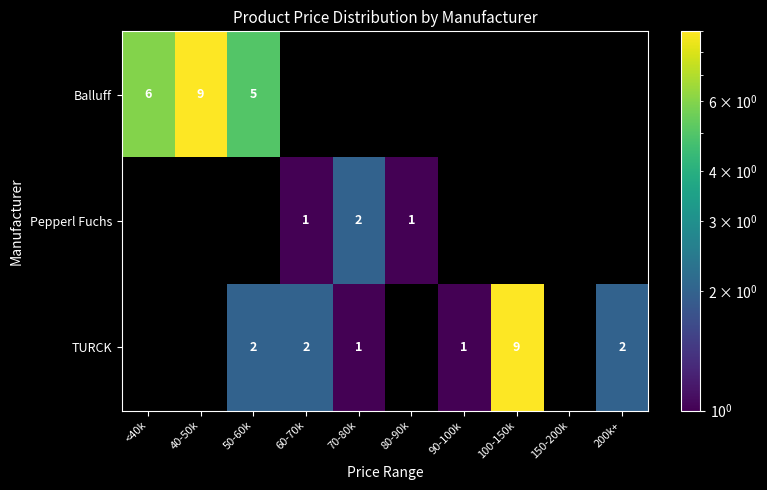

At which category does the chart reach its peak across all series?

40-50k